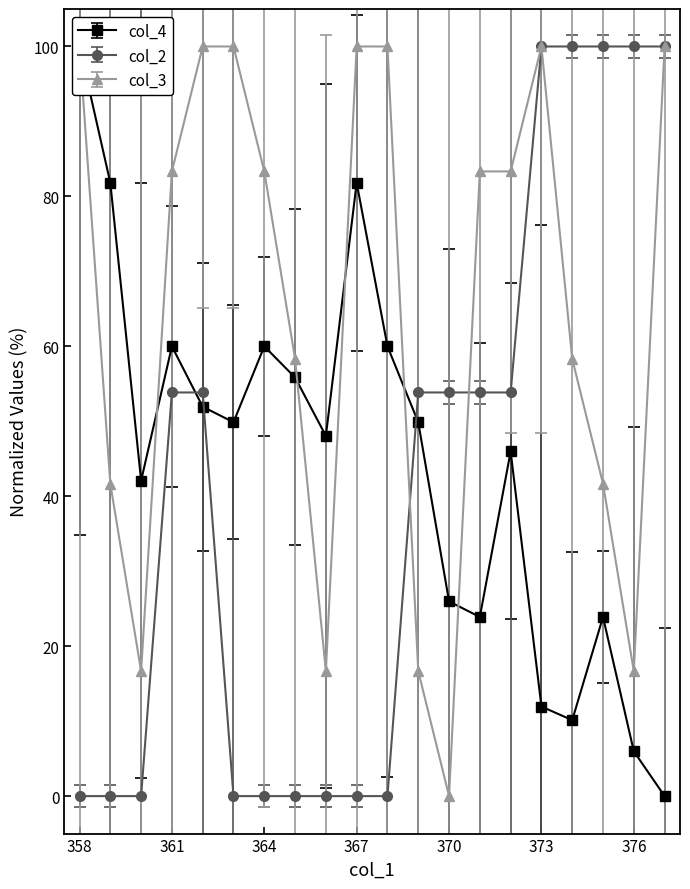

At which category does the chart reach its minimum across all series?

377